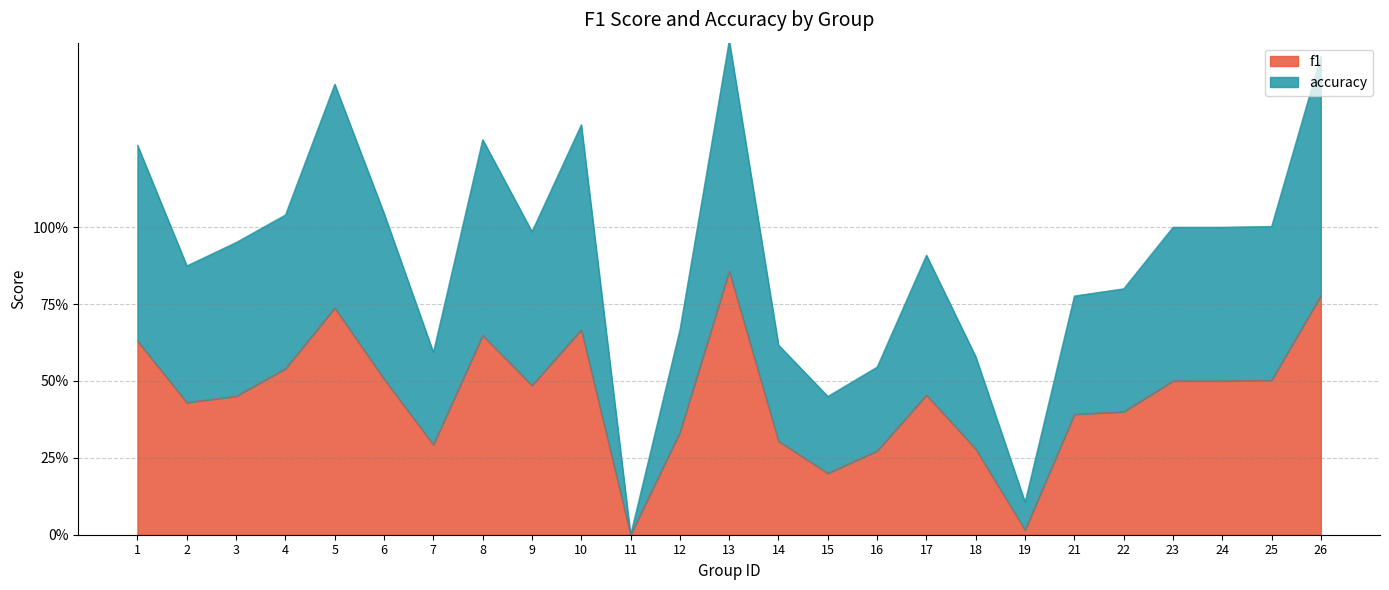

The value of f1 at 19 is 0.0. True or false?

True